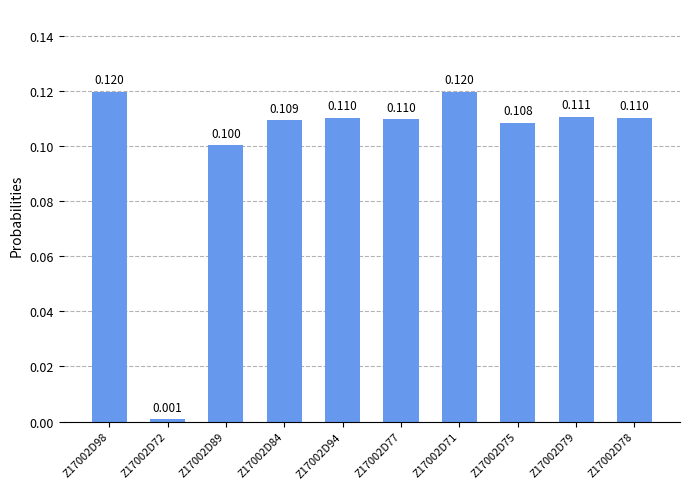

The value at Z17002D84 is 0.1. True or false?

True